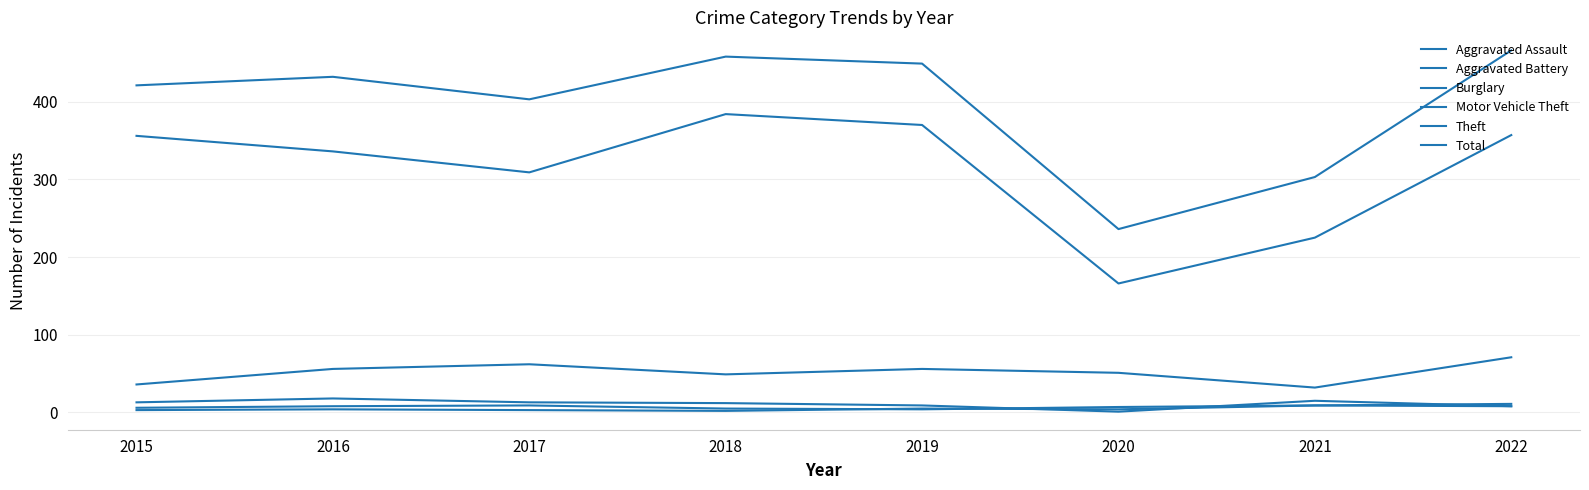

How many lines are shown in the chart?

6